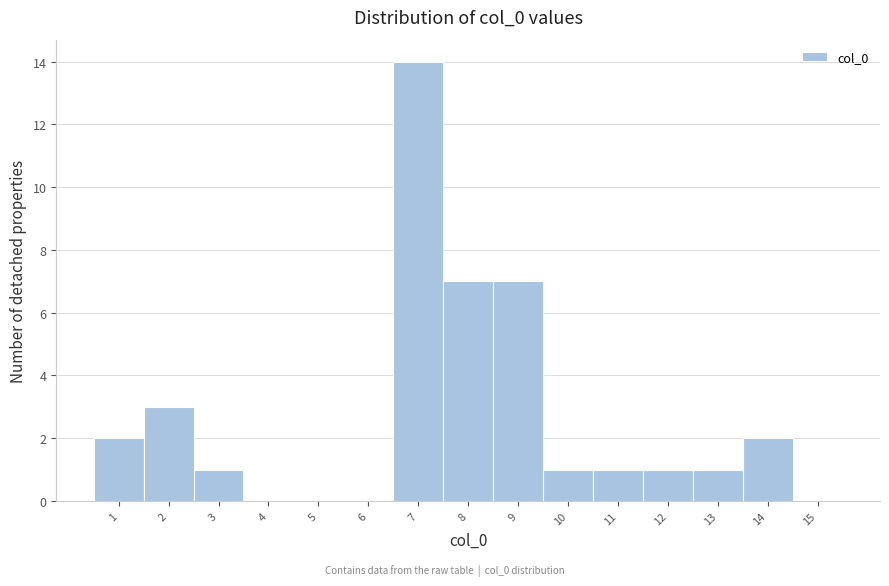

Reading right to left, extract all data points from this chart.

15=0	14=2	13=1	12=1	11=1	10=1	9=7	8=7	7=14	6=0	5=0	4=0	3=1	2=3	1=2